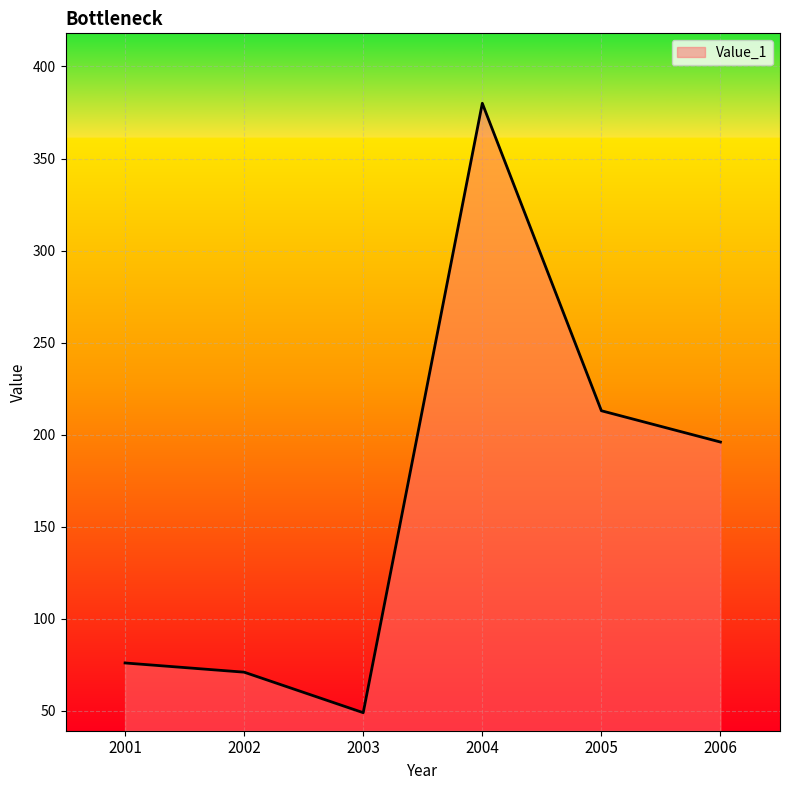

What is the difference between the second highest and second lowest values?

142